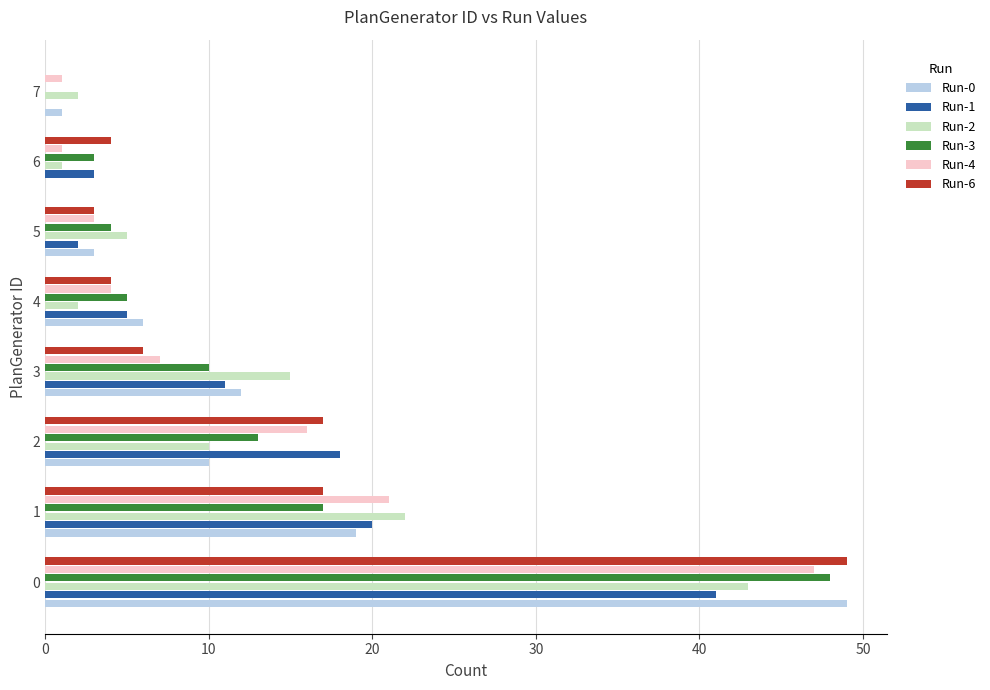

What is the sum of all Run-1 values?

100